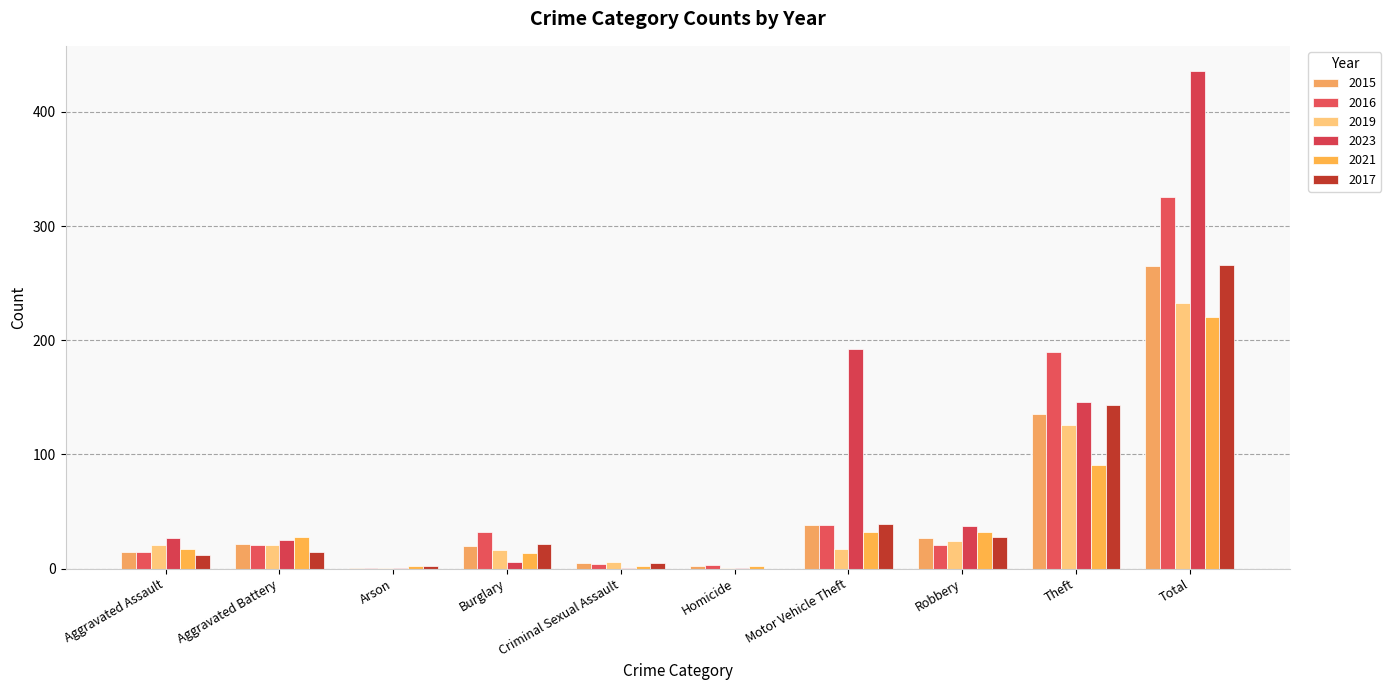

Reading left to right, transcribe all the data shown in this chart.

2015: Aggravated Assault=15	Aggravated Battery=22	Arson=1	Burglary=20	Criminal Sexual Assault=5	Homicide=2	Motor Vehicle Theft=38	Robbery=27	Theft=135	Total=265
2016: Aggravated Assault=15	Aggravated Battery=21	Arson=1	Burglary=32	Criminal Sexual Assault=4	Homicide=3	Motor Vehicle Theft=38	Robbery=21	Theft=190	Total=325
2019: Aggravated Assault=21	Aggravated Battery=21	Arson=1	Burglary=16	Criminal Sexual Assault=6	Homicide=1	Motor Vehicle Theft=17	Robbery=24	Theft=126	Total=233
2023: Aggravated Assault=27	Aggravated Battery=25	Arson=1	Burglary=6	Criminal Sexual Assault=1	Homicide=1	Motor Vehicle Theft=192	Robbery=37	Theft=146	Total=436
2021: Aggravated Assault=17	Aggravated Battery=28	Arson=2	Burglary=14	Criminal Sexual Assault=2	Homicide=2	Motor Vehicle Theft=32	Robbery=32	Theft=91	Total=220
2017: Aggravated Assault=12	Aggravated Battery=15	Arson=2	Burglary=22	Criminal Sexual Assault=5	Homicide=0	Motor Vehicle Theft=39	Robbery=28	Theft=143	Total=266